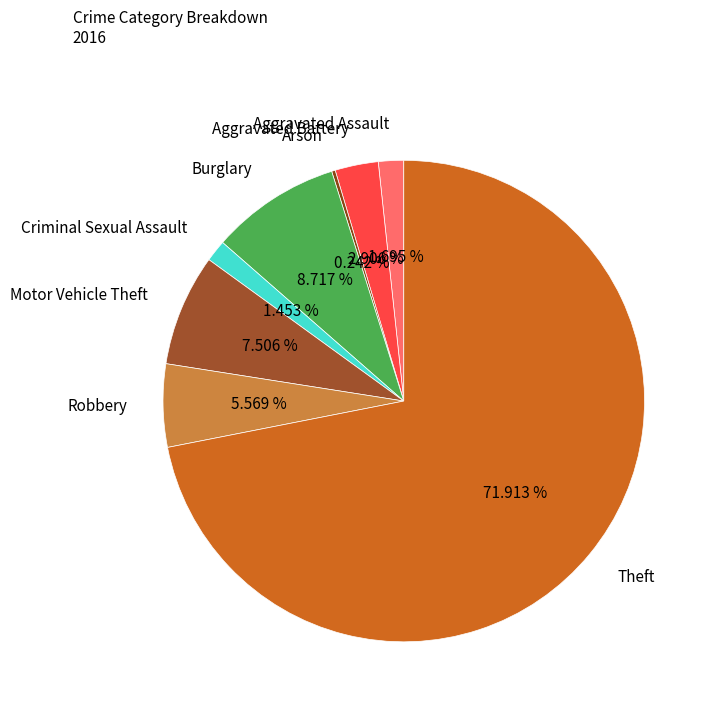

What is the ratio of the value at Burglary to the value at Aggravated Battery?

3.0